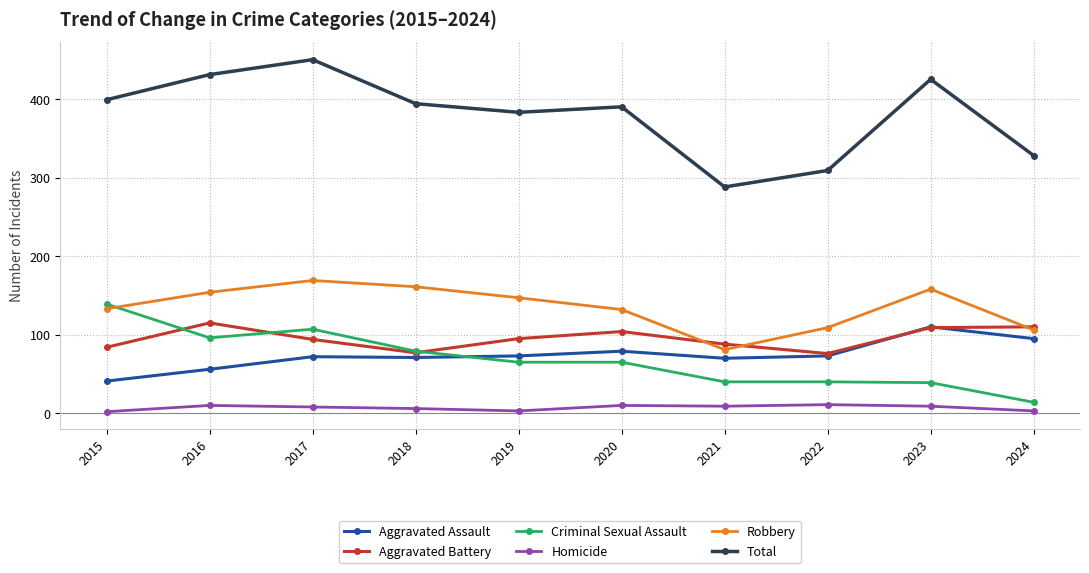

Count the number of categories in the chart.

10